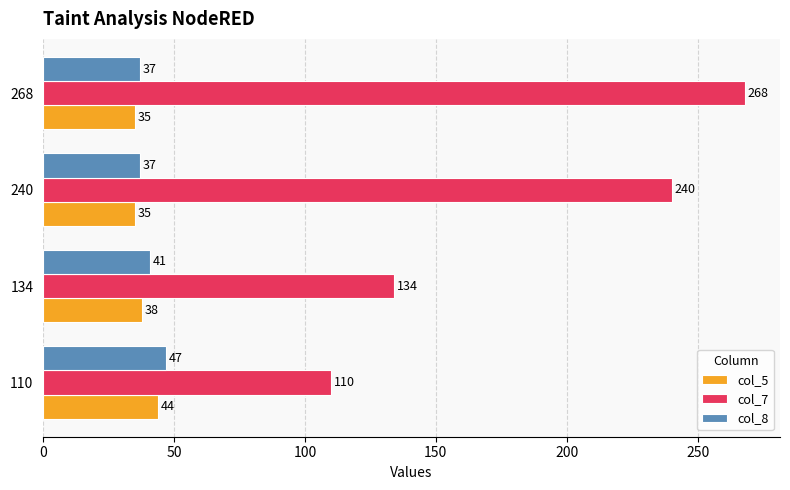

List the labels in order of col_7 value, smallest first.

110, 134, 240, 268